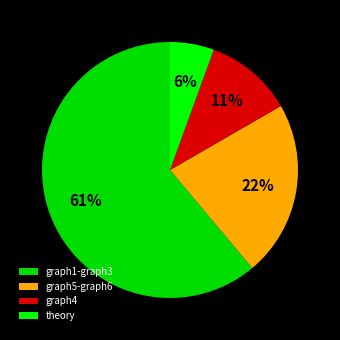

True or false: theory accounts for 16% of the total.

False